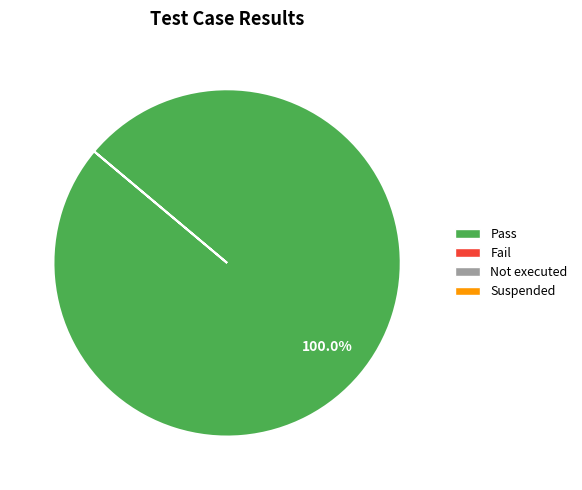

Is there a majority slice in this chart?

Yes